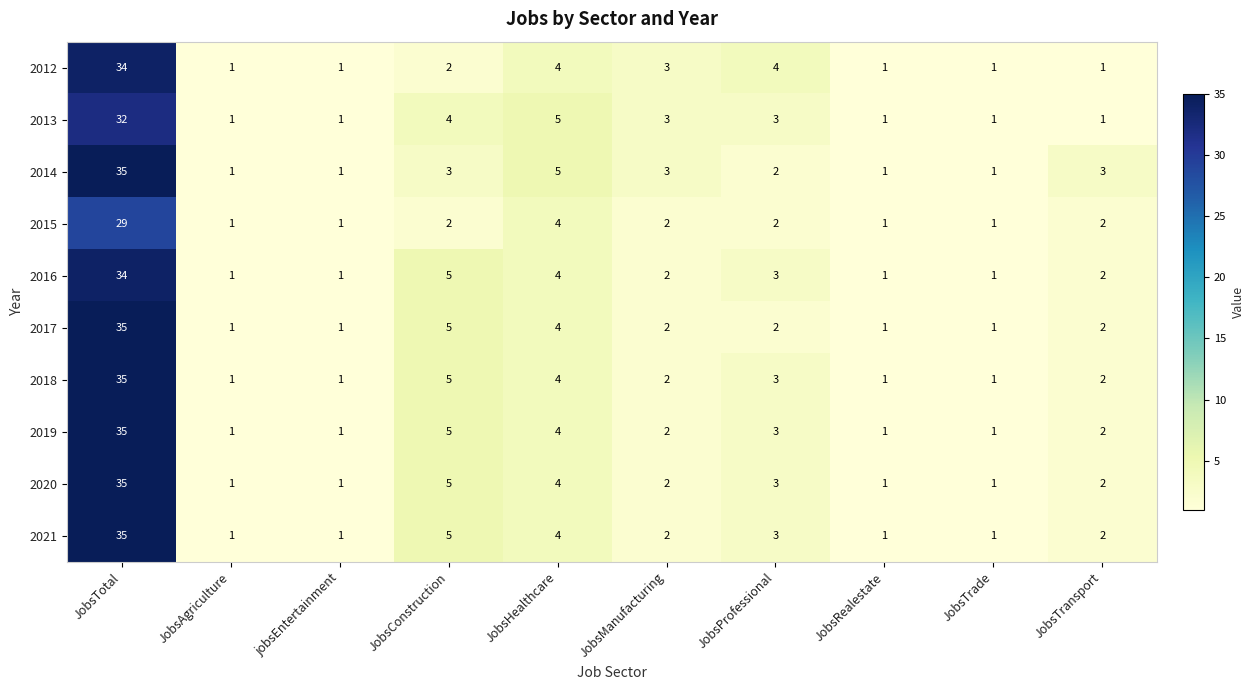

At which label does 2014 reach its peak?

JobsTotal